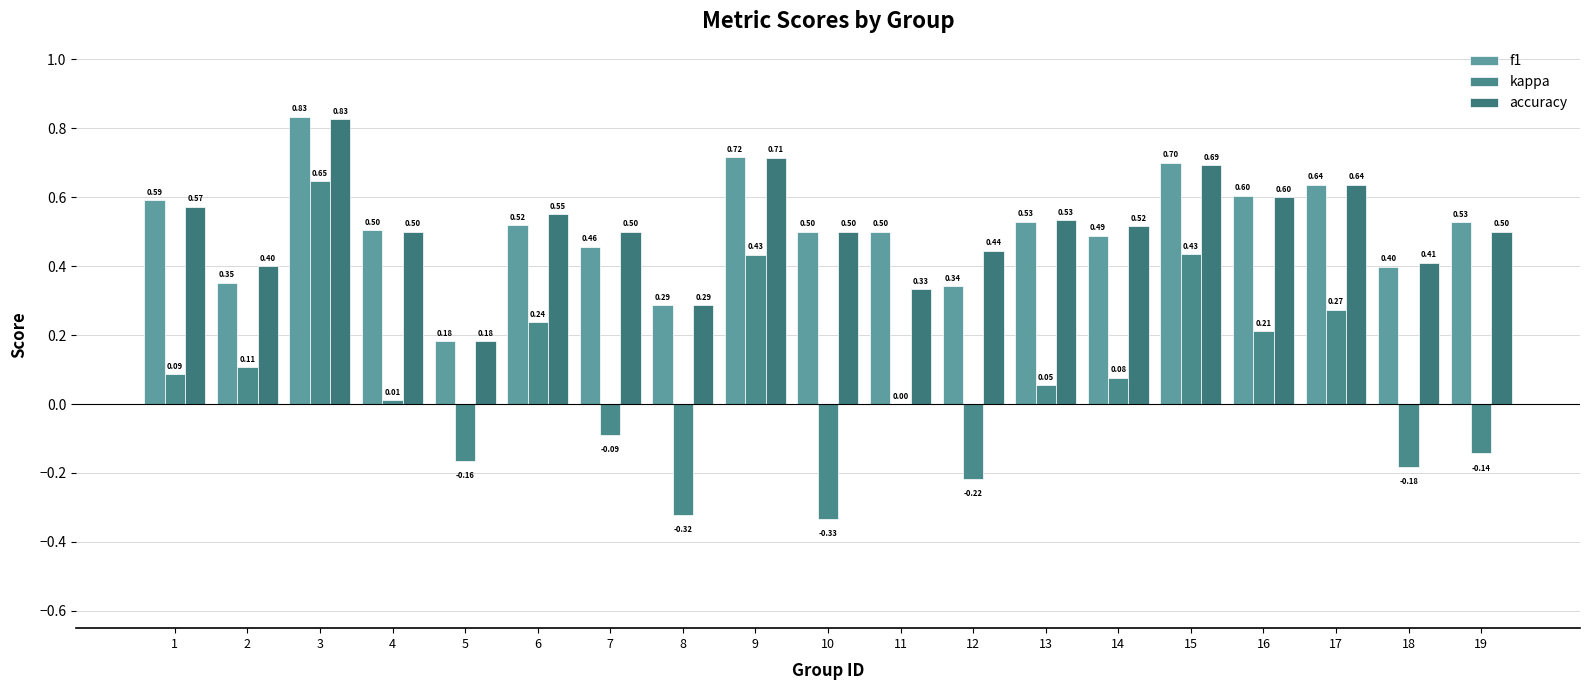

What are all the series names shown in the legend?

f1, kappa, accuracy